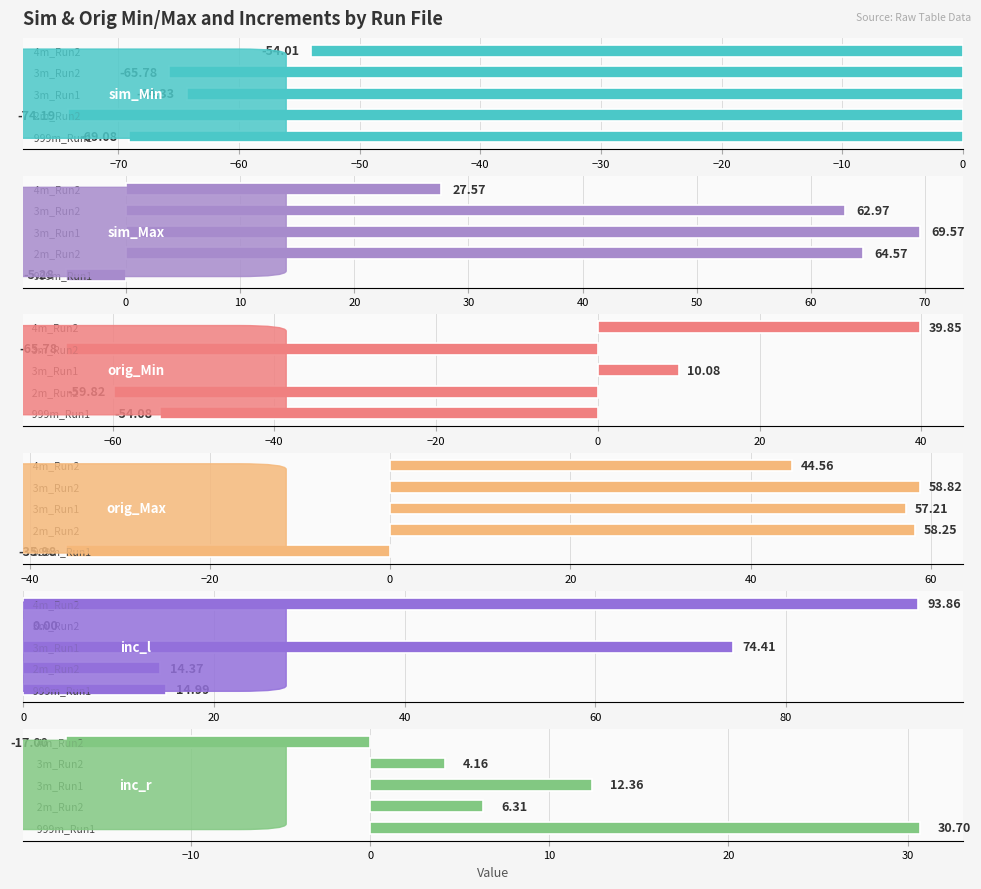

How many values in inc_l are above zero?

4